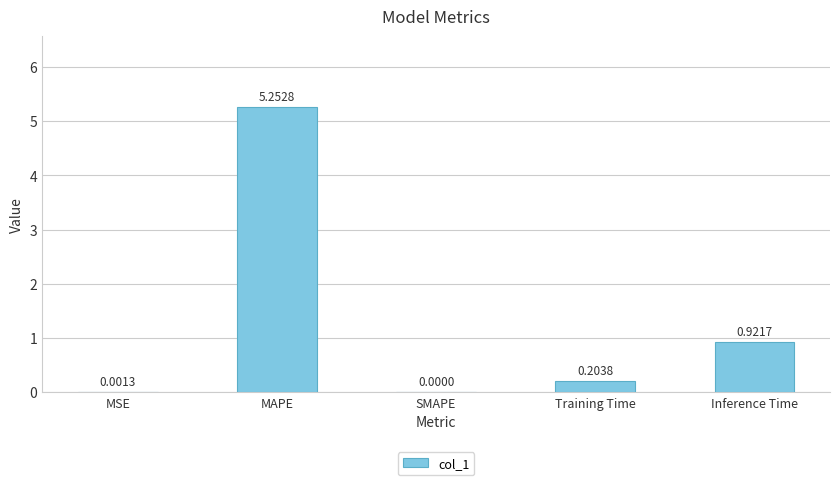

Which label corresponds to the largest value in the chart?

MAPE